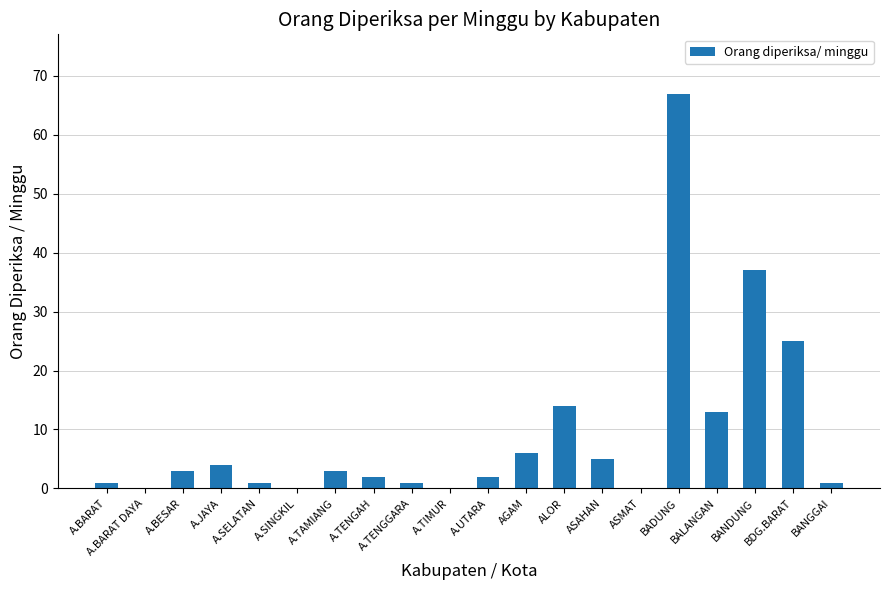

What is the average value?

9